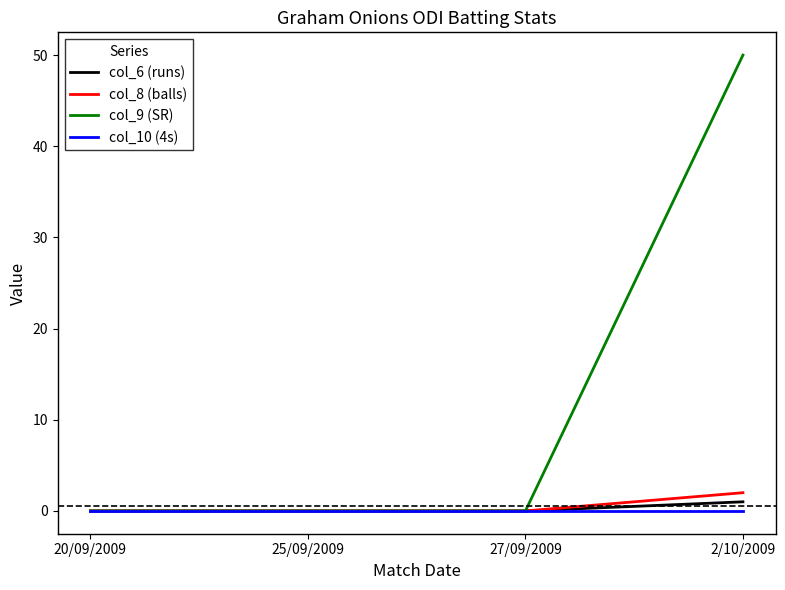

Which category has the highest value across all series?

2/10/2009